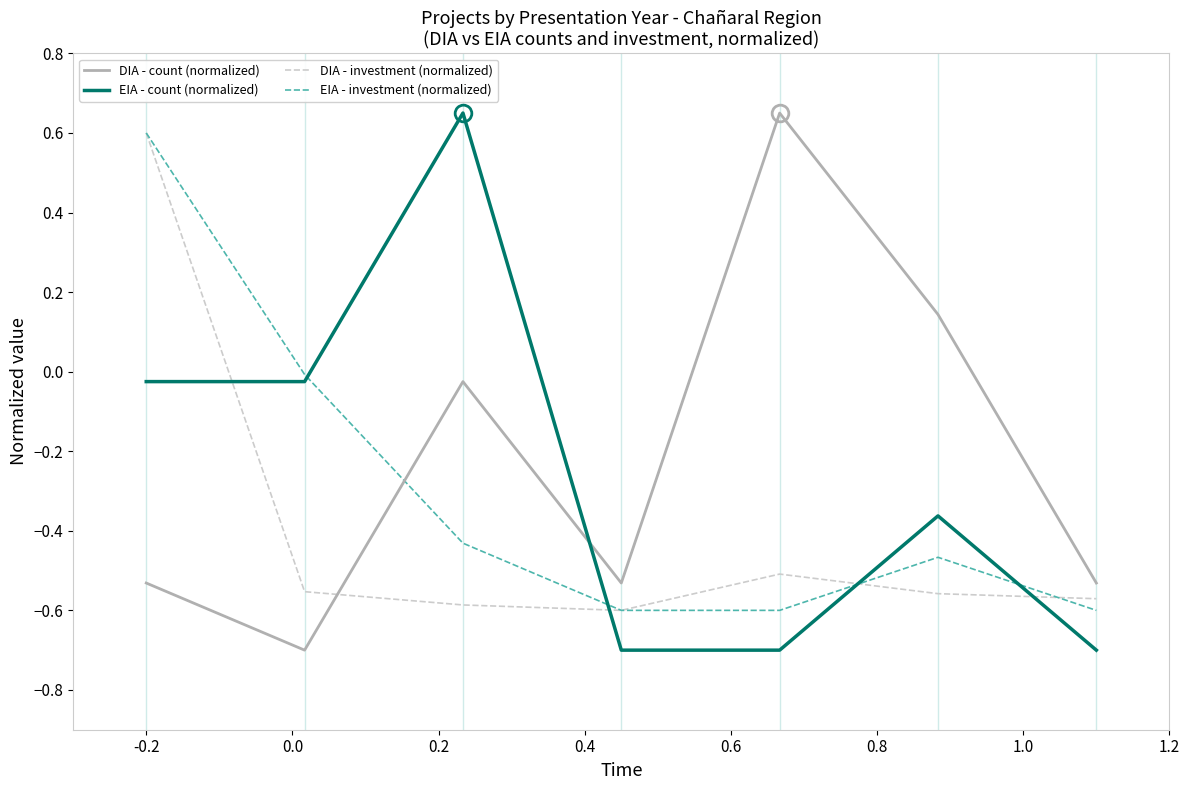

What is the smallest value displayed?

-0.7